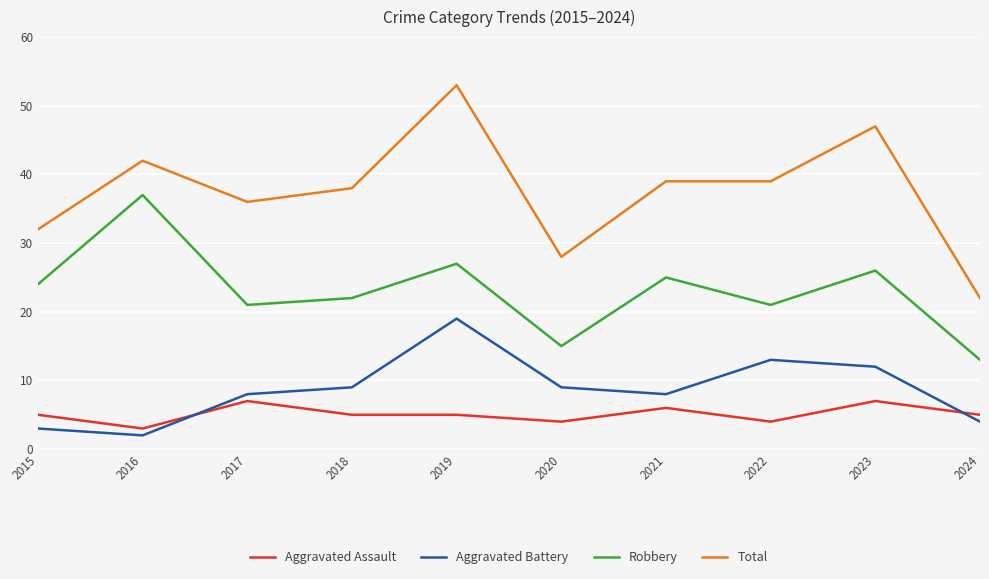

What is the difference between the highest and lowest values at 2024?

18